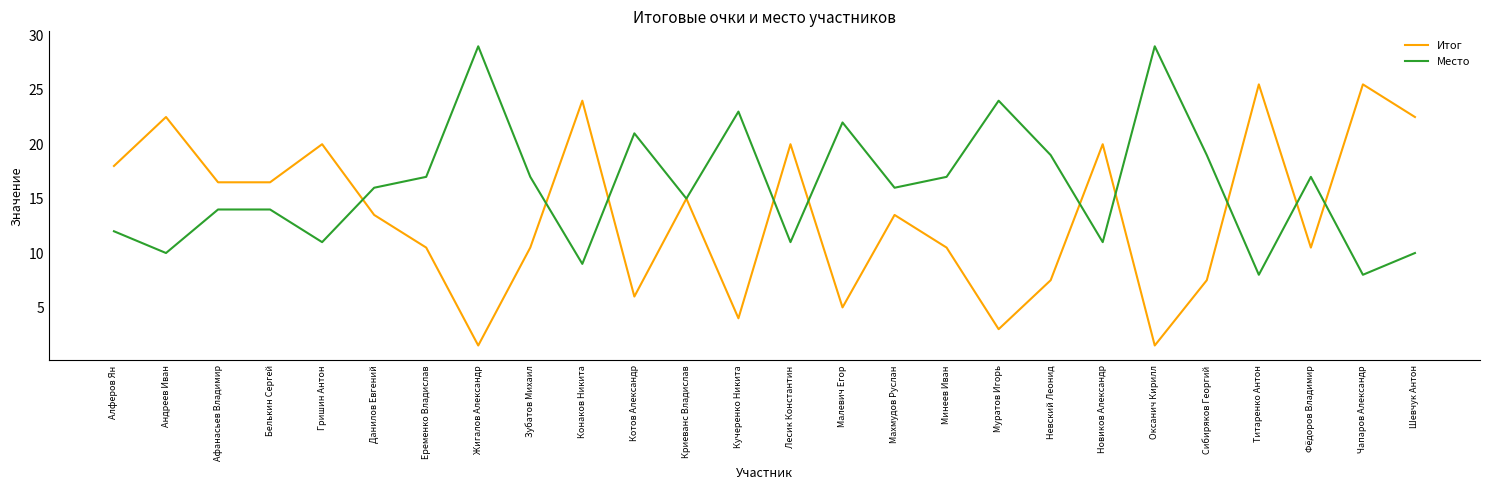

What is the difference between the highest and lowest values at Малевич Егор?

17.0